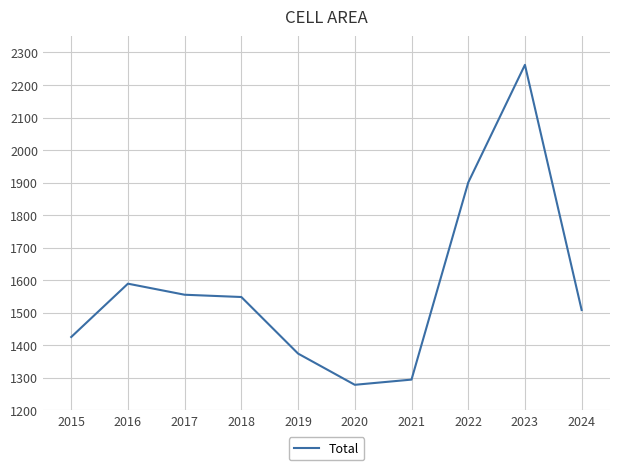

What is the difference between the maximum and minimum values?

984